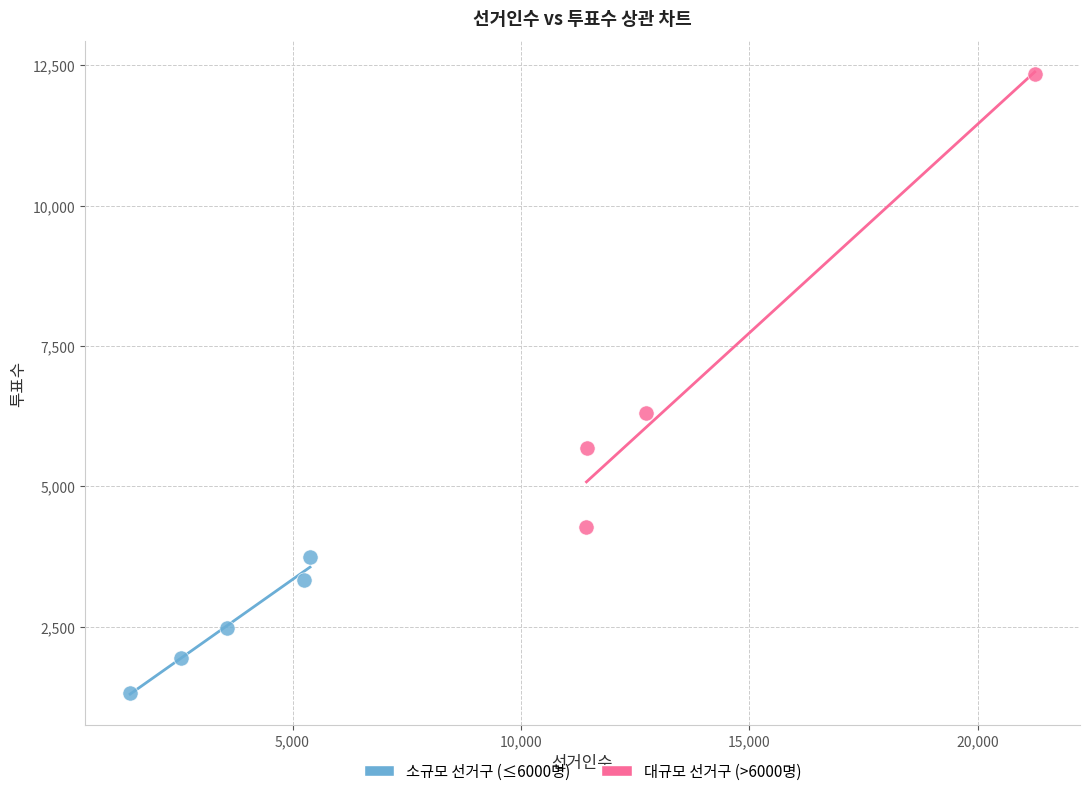

What are all the series names shown in the legend?

소규모 선거구 (≤6000명), 대규모 선거구 (>6000명)